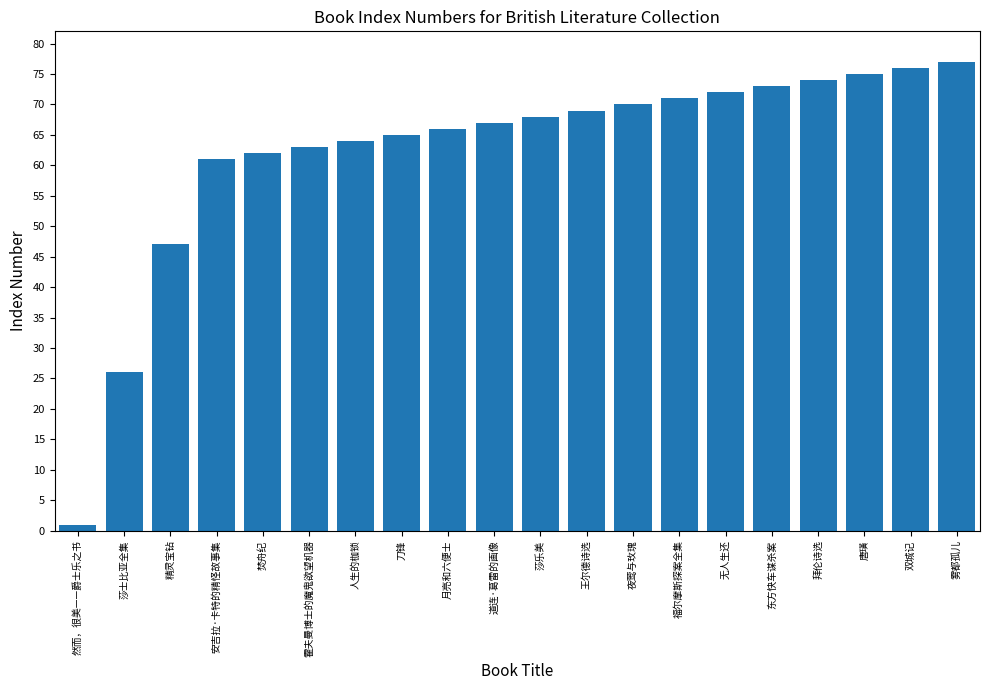

Rank the categories by value from highest to lowest.

雾都孤儿, 双城记, 唐璜, 拜伦诗选, 东方快车谋杀案, 无人生还, 福尔摩斯探案全集, 夜莺与玫瑰, 王尔德诗选, 莎乐美, 道连·葛雷的画像, 月亮和六便士, 刀锋, 人生的枷锁, 霍夫曼博士的魔鬼欲望机器, 焚舟纪, 安吉拉·卡特的精怪故事集, 精灵宝钻, 莎士比亚全集, 然而，很美——爵士乐之书